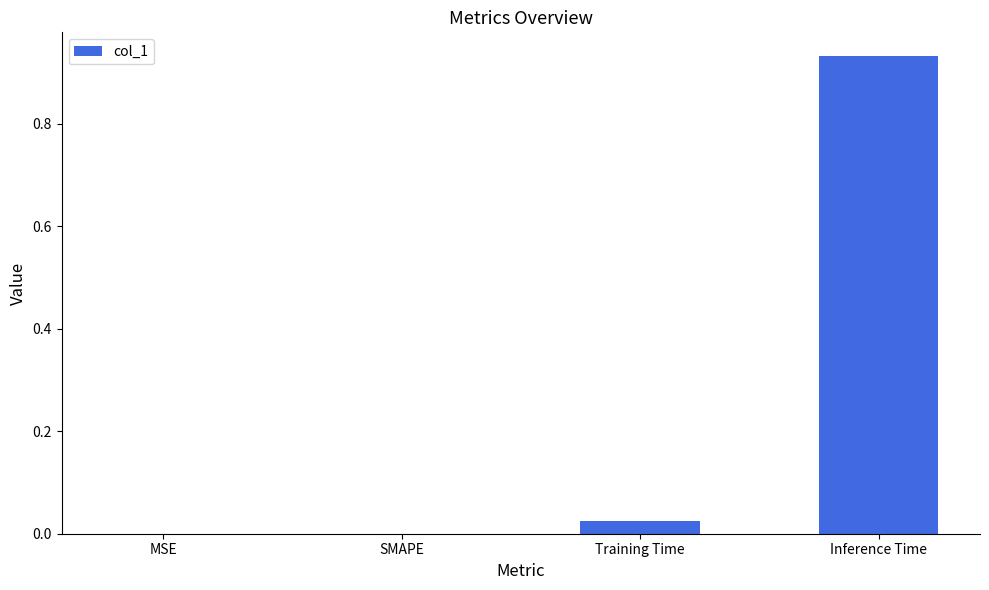

How many series are shown in this chart?

1